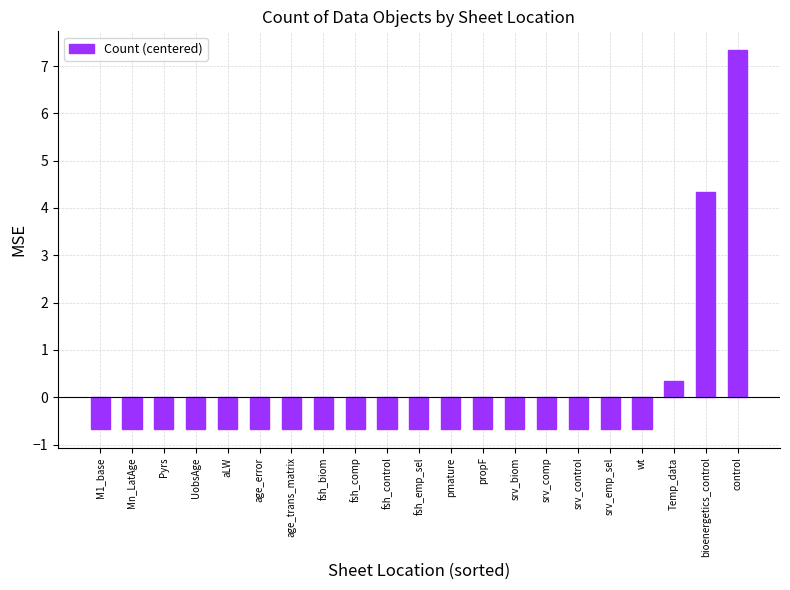

Reading right to left, what are all the values shown in this chart?

control=7.3	bioenergetics_control=4.3	Temp_data=0.3	wt=-0.7	srv_emp_sel=-0.7	srv_control=-0.7	srv_comp=-0.7	srv_biom=-0.7	propF=-0.7	pmature=-0.7	fsh_emp_sel=-0.7	fsh_control=-0.7	fsh_comp=-0.7	fsh_biom=-0.7	age_trans_matrix=-0.7	age_error=-0.7	aLW=-0.7	UobsAge=-0.7	Pyrs=-0.7	Mn_LatAge=-0.7	M1_base=-0.7